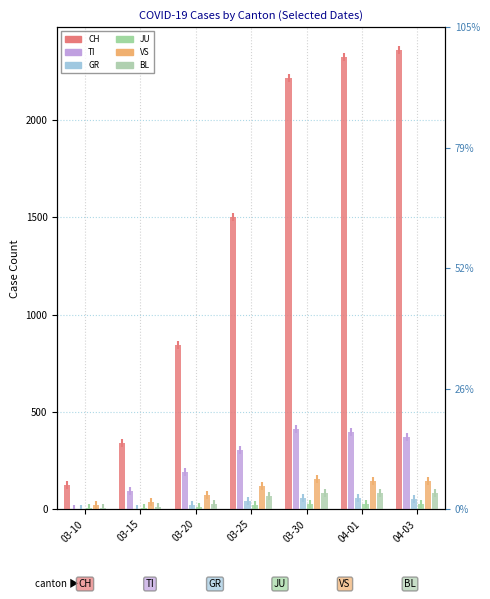

What is the average value of the JU series?

19